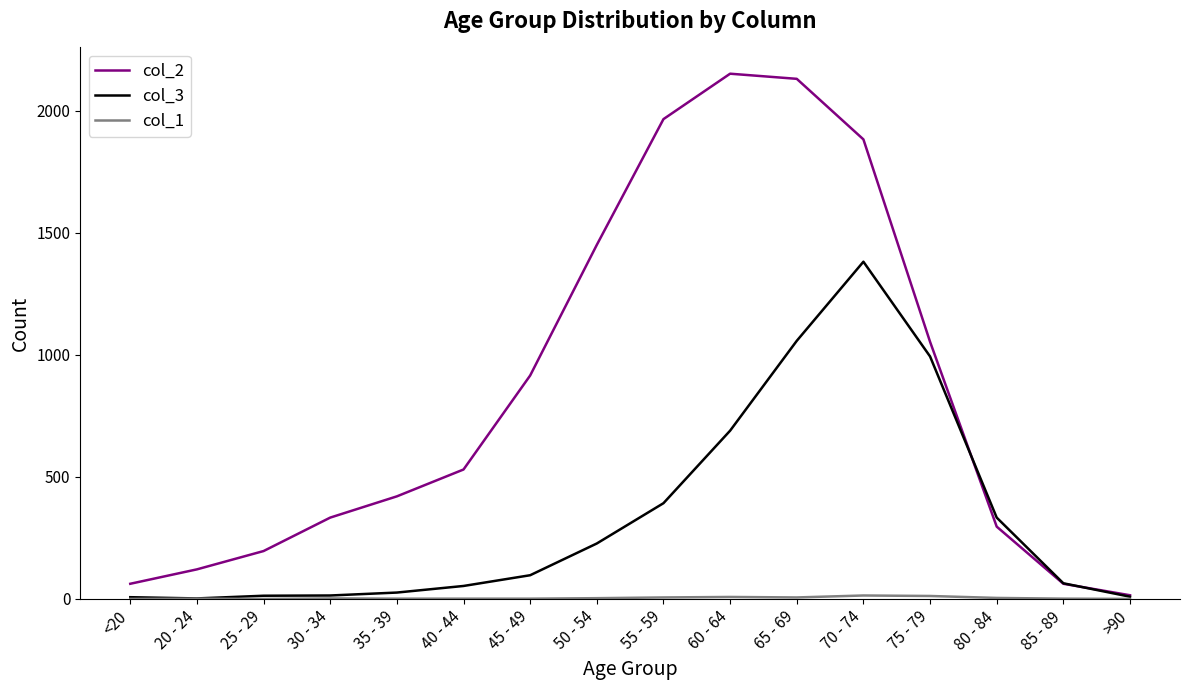

The value of col_2 at 25 - 29 is 74. True or false?

False